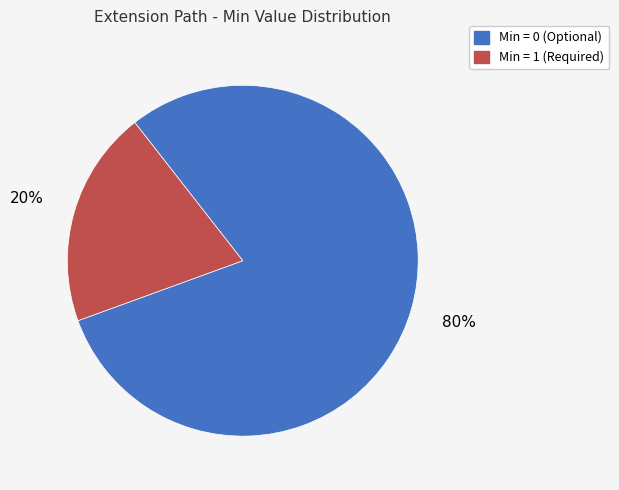

Is there any slice that represents more than half of the pie?

Yes